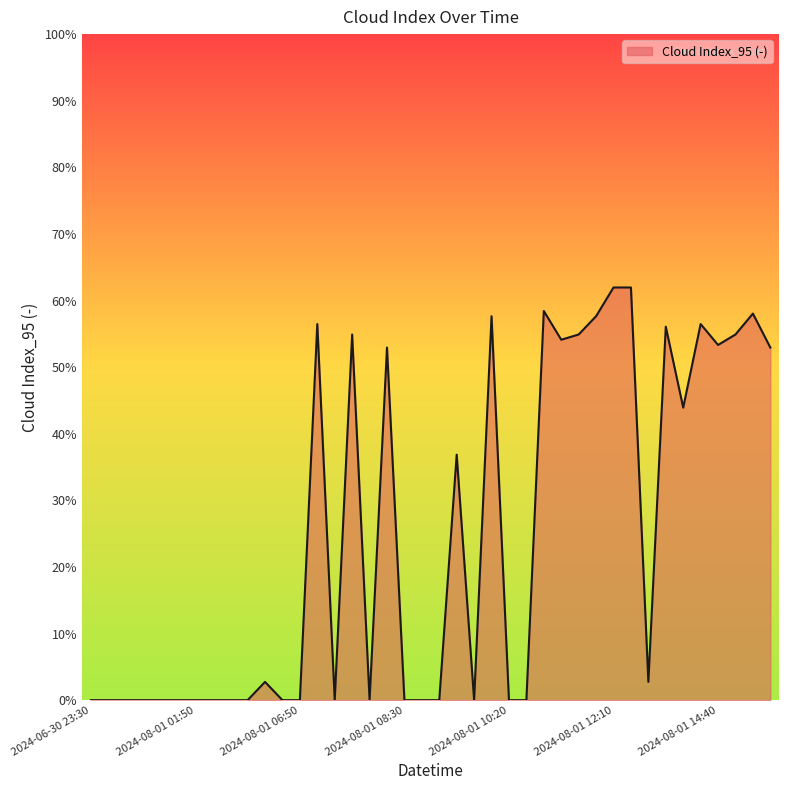

Which category has the highest value across all series?

2024-08-01 12:10